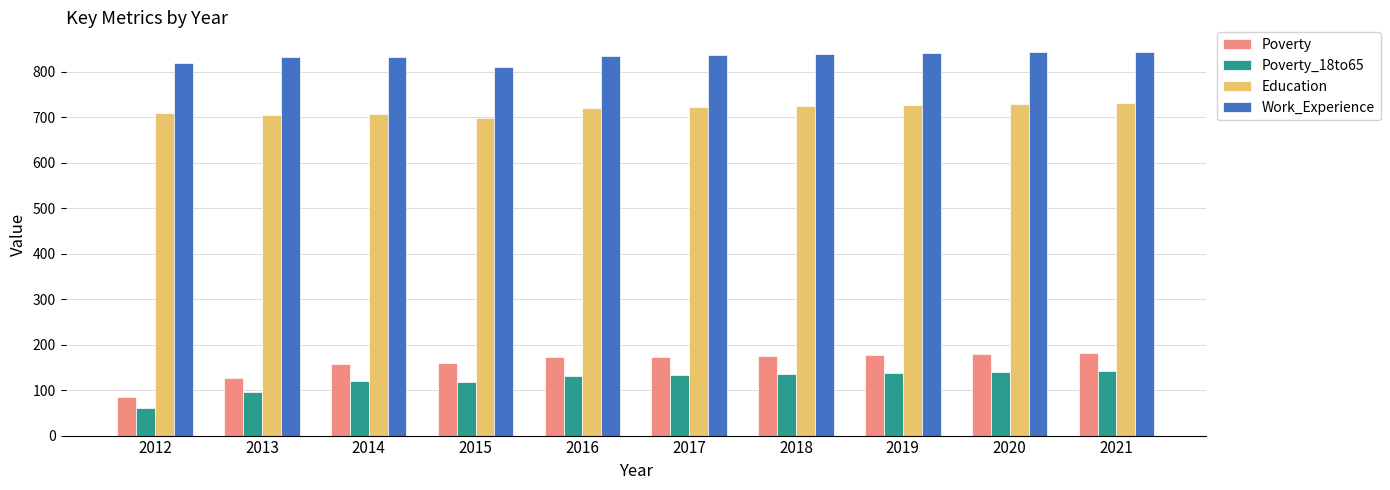

The Work_Experience series shows 833 at 2014. True or false?

True